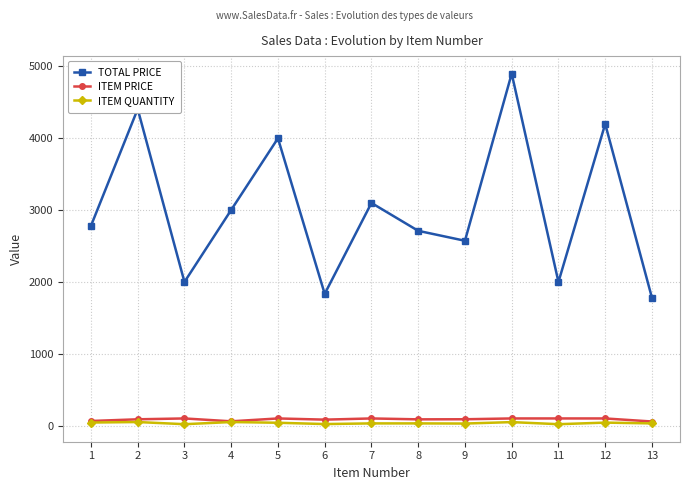

True or false: ITEM PRICE has more than 0 points higher than both neighbors.

True